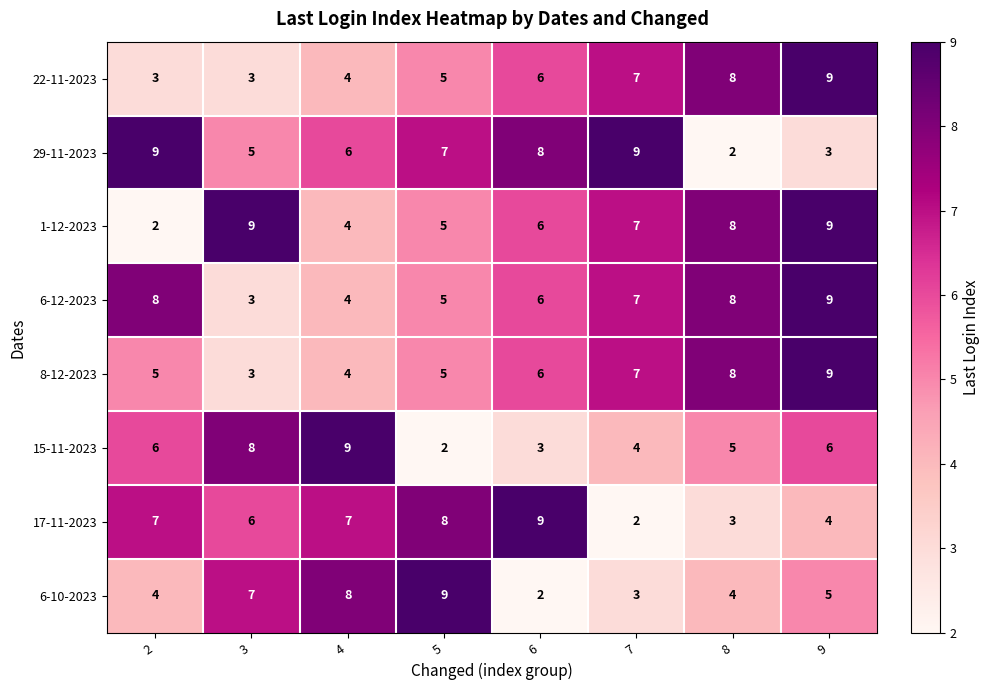

True or false: 1-12-2023 has a value of 7 at 7.

True